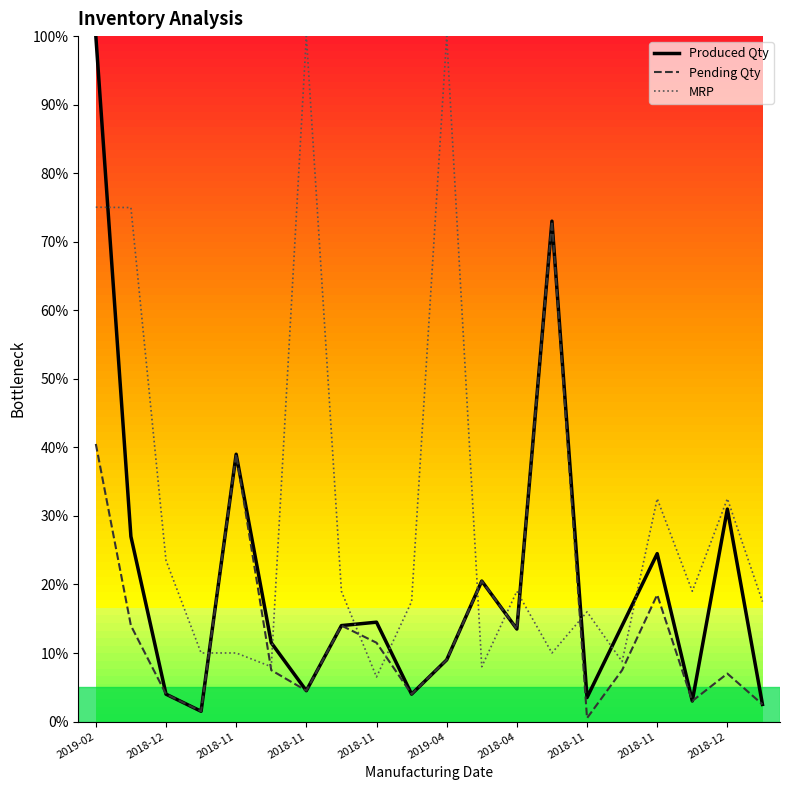

What are all the series names shown in the legend?

Produced Qty, Pending Qty, MRP